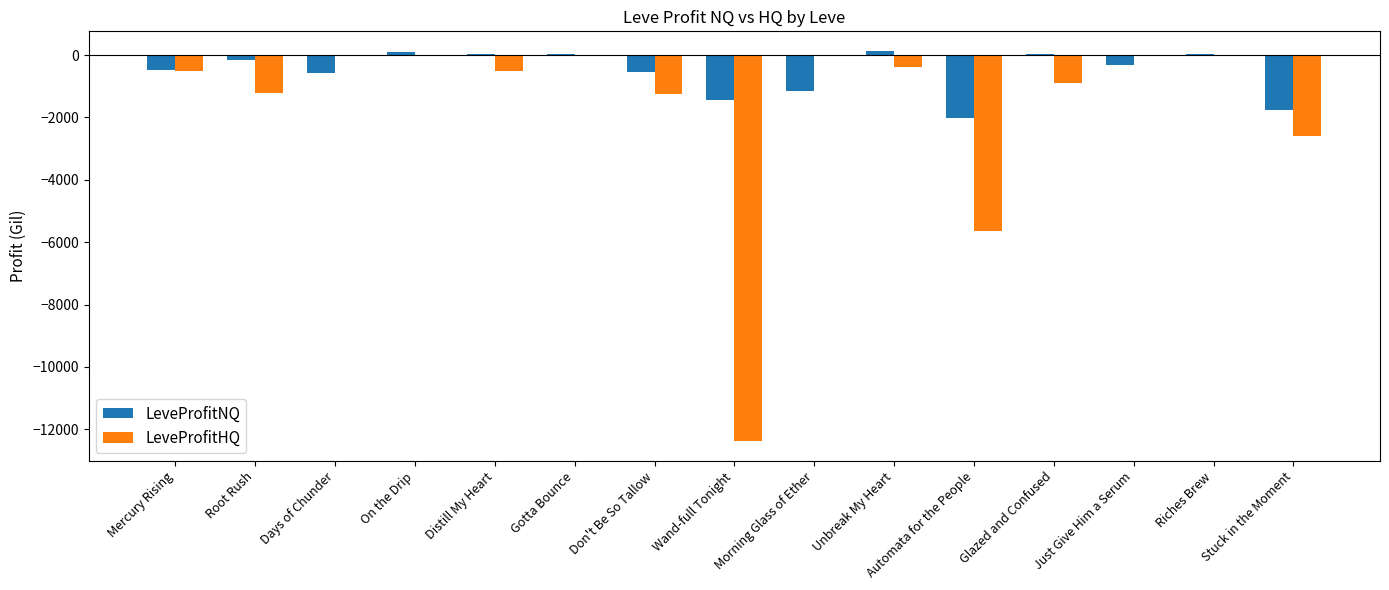

Is the value of LeveProfitHQ at Mercury Rising greater than the value of LeveProfitNQ at Riches Brew?

No